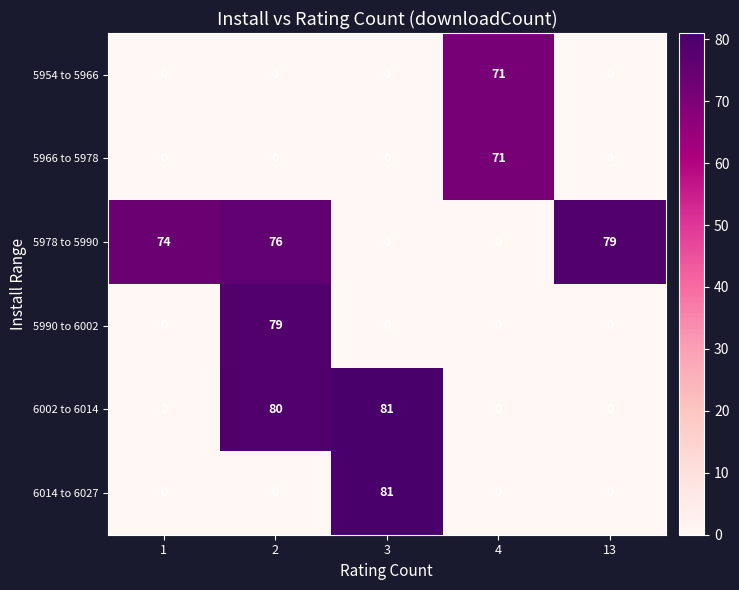

Reading left to right, list all the values displayed in this chart.

5954 to 5966: 0	0	0	71	0
5966 to 5978: 0	0	0	71	0
5978 to 5990: 74	76	0	0	79
5990 to 6002: 0	79	0	0	0
6002 to 6014: 0	80	81	0	0
6014 to 6027: 0	0	81	0	0